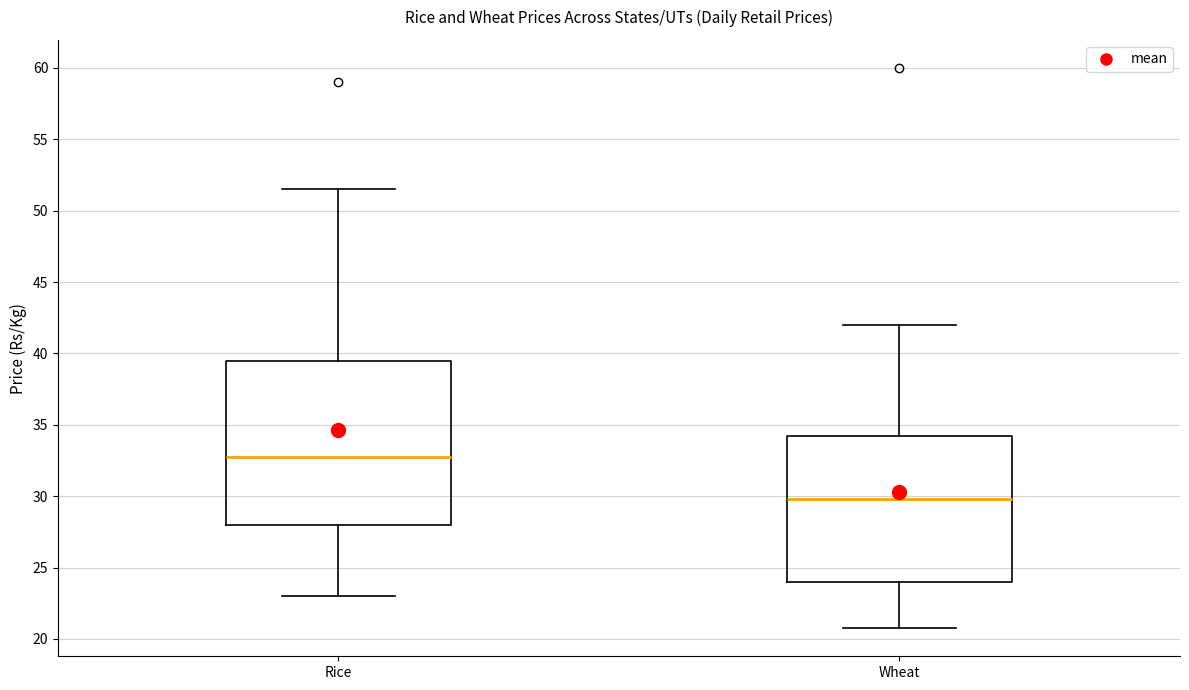

Which box is the tallest, from its lower edge to its upper edge?

Rice